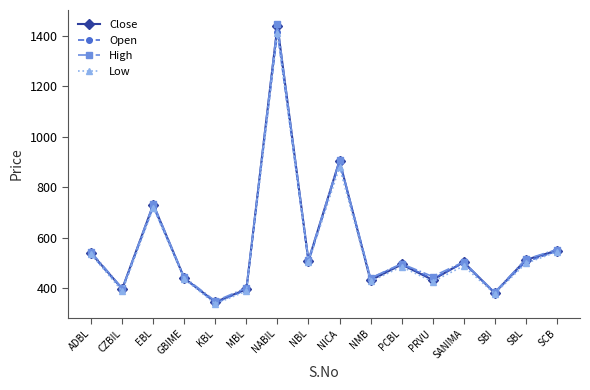

What is the value of the High point at the 7th from the left?

1447.0